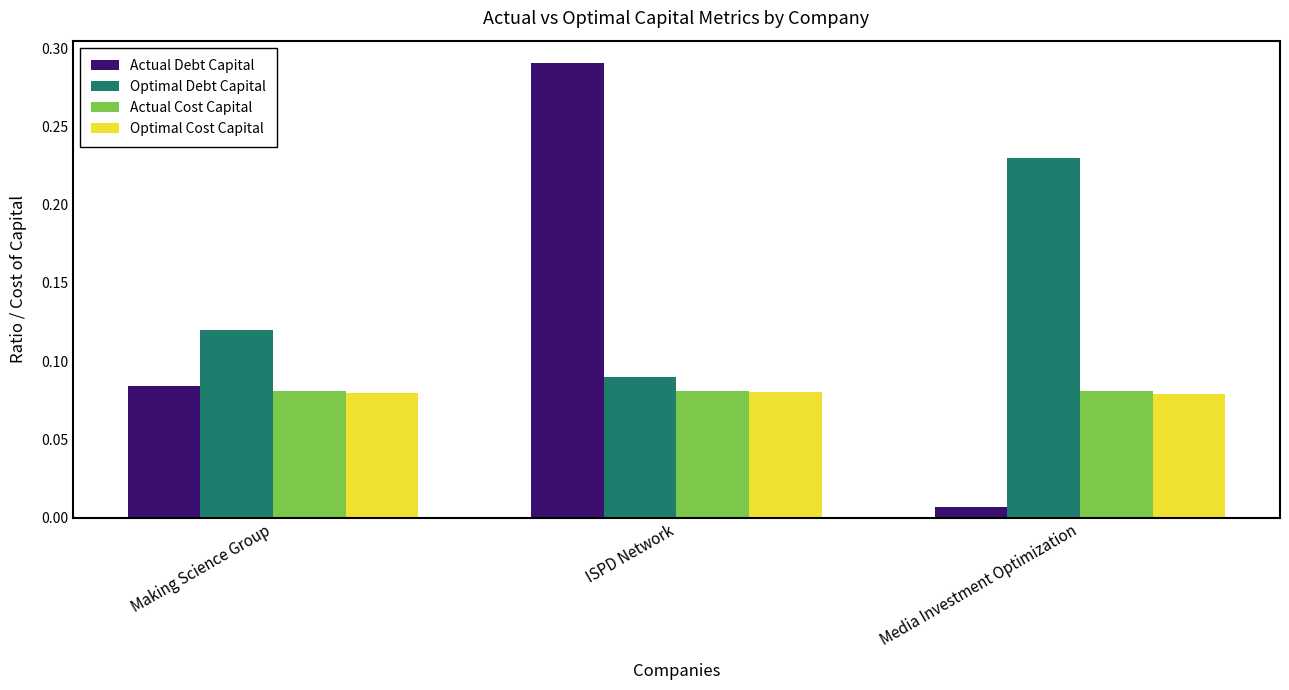

At which label does Optimal Debt Capital reach its peak?

Media Investment Optimization